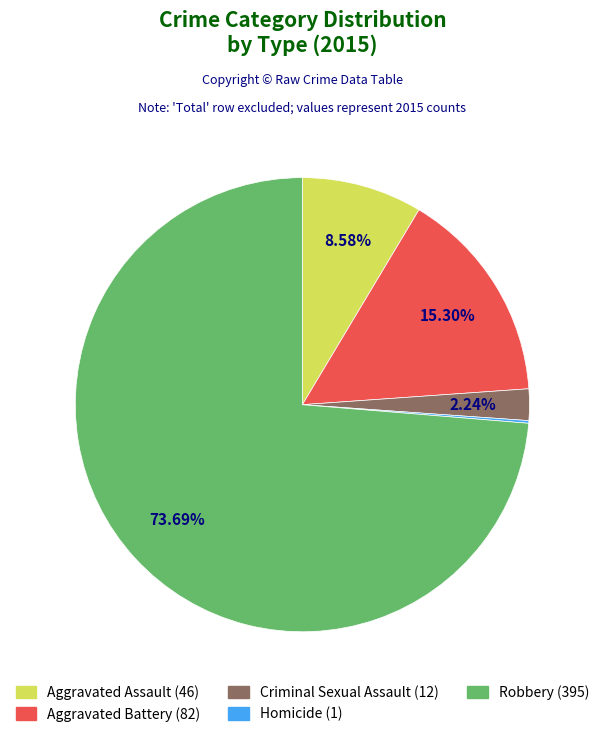

Is it true that Homicide is 0% of the pie?

True